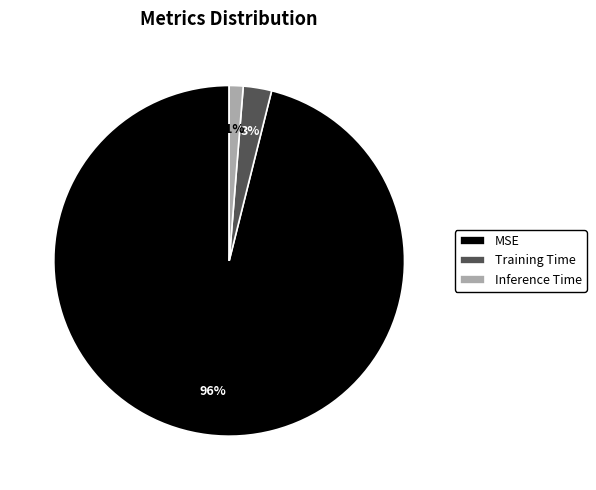

To the nearest percent, what is the difference between the largest and smallest slice percentages?

95%